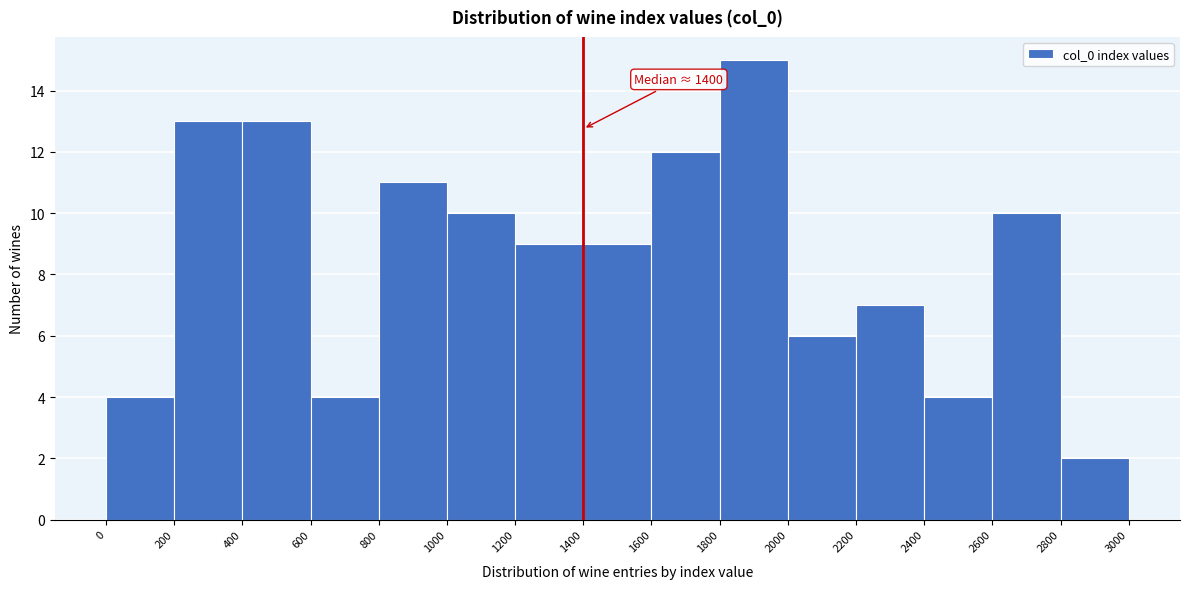

Which range on the x-axis has the tallest bar?

1800 to 2000